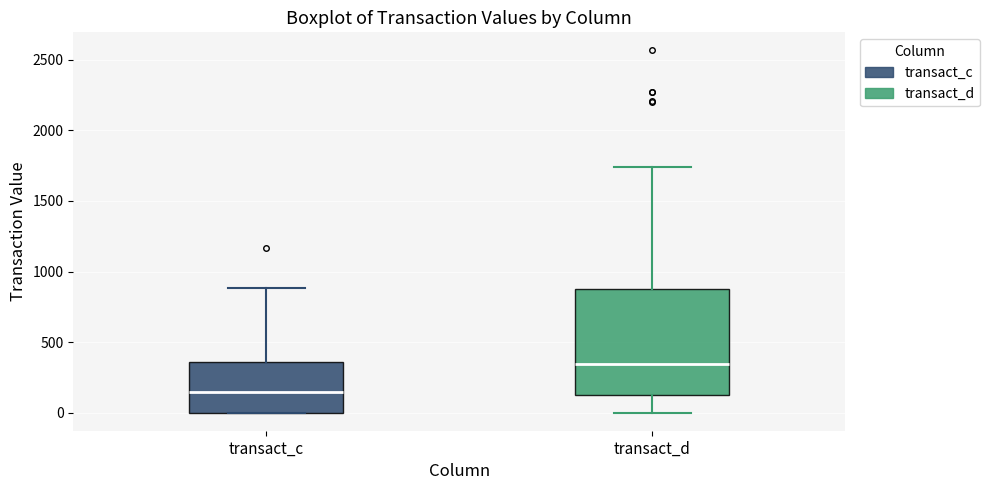

Comparing the boxes themselves (not the whiskers), which one is the tallest?

transact_d